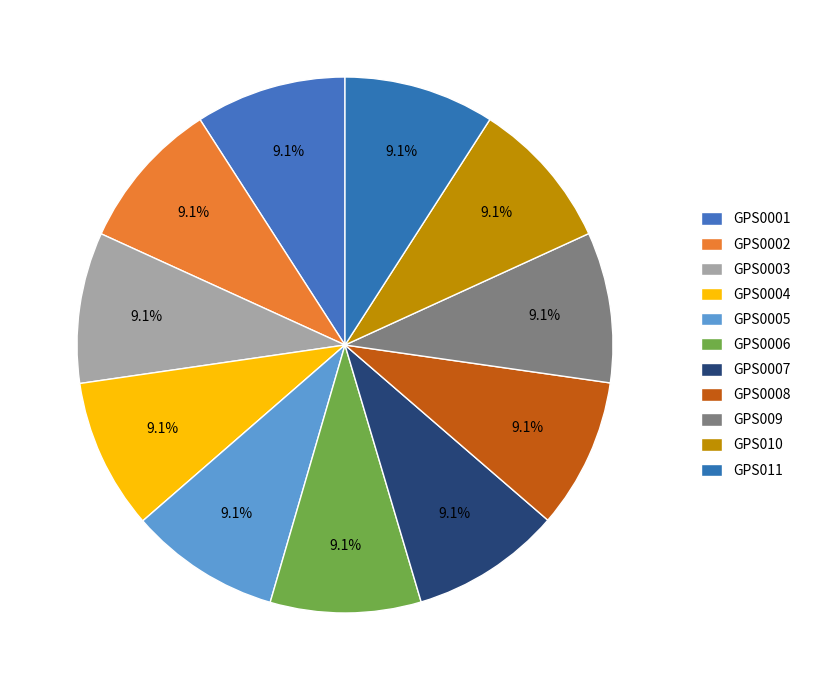

Does GPS0001 represent more than half of the total?

No